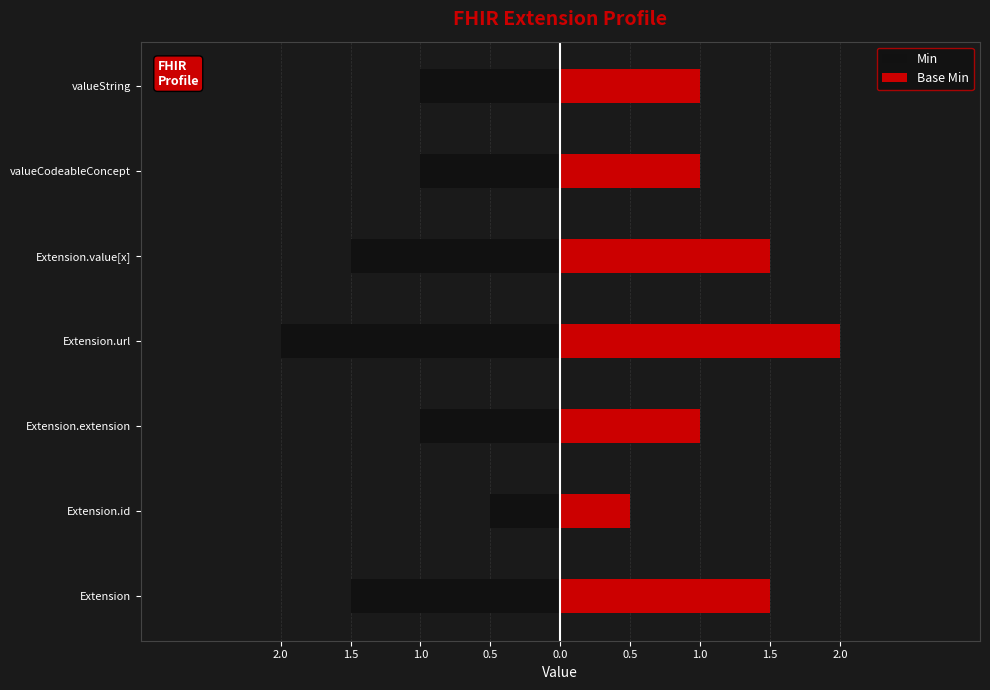

Reading left to right, what are all the values shown in this chart?

Min: -1.5	-0.5	-1.0	-2.0	-1.5	-1.0	-1.0
Base Min: 1.5	0.5	1.0	2.0	1.5	1.0	1.0